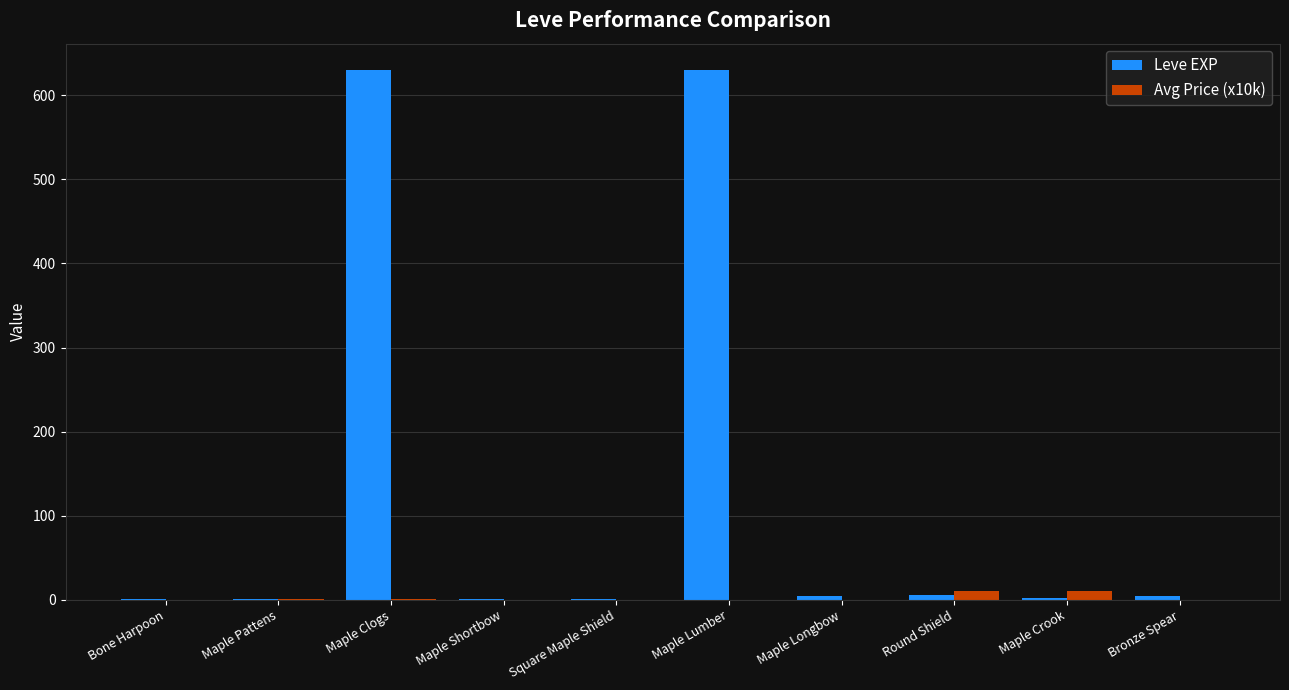

How many categories are shown in the chart?

10